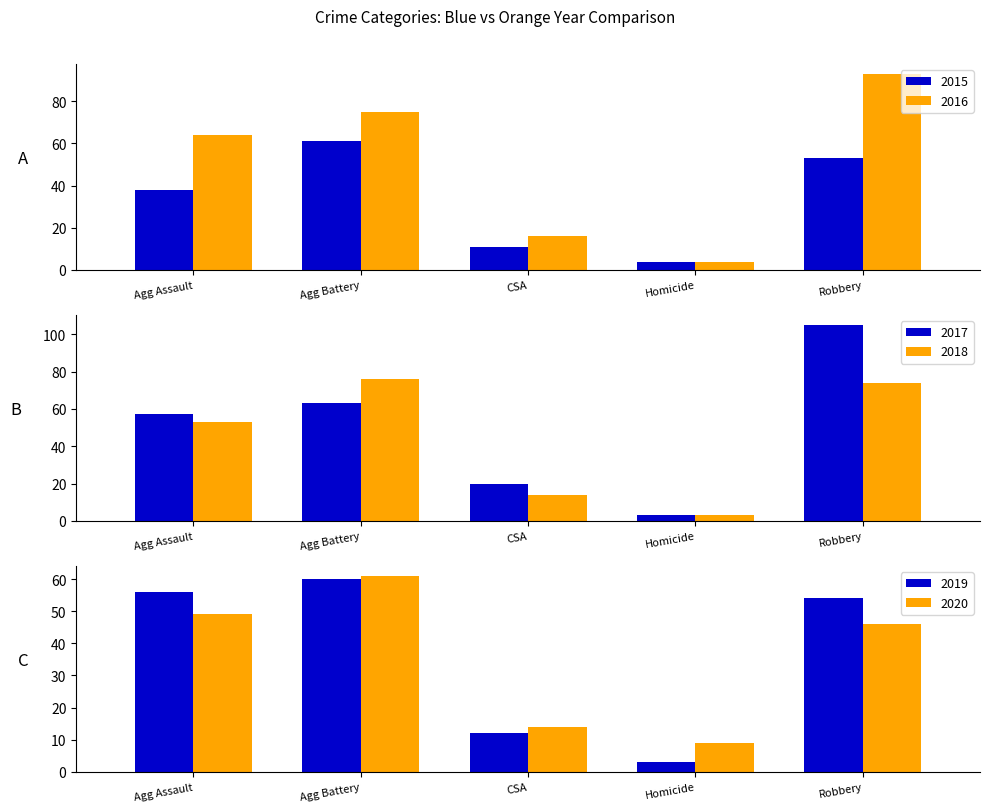

The 2015 series shows 21 at Agg Assault. True or false?

False